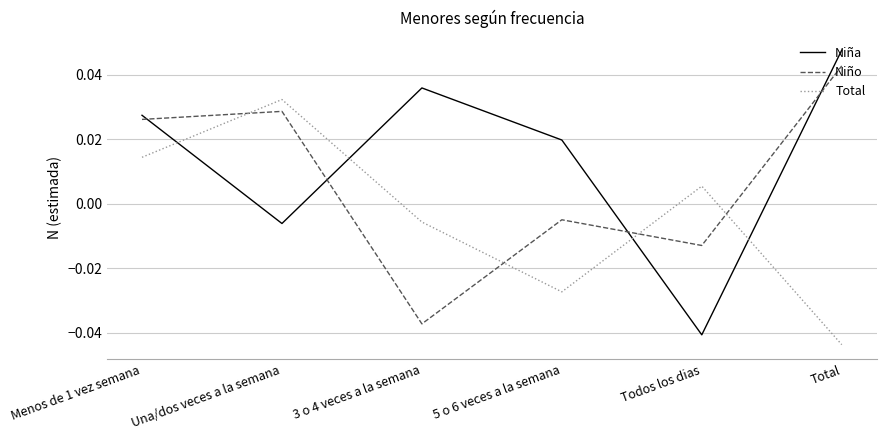

Which series has the largest range (max minus min)?

Niña